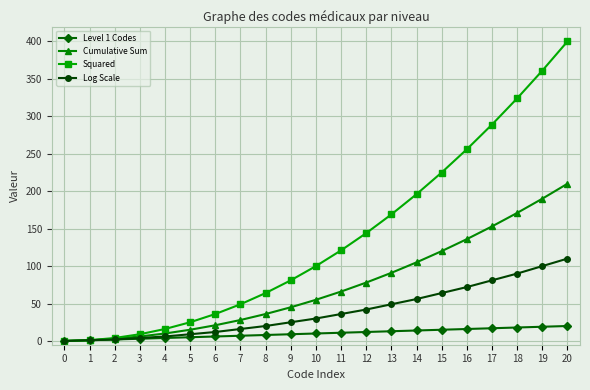

Is the value of Cumulative Sum at 3 greater than the value of Log Scale at 19?

No